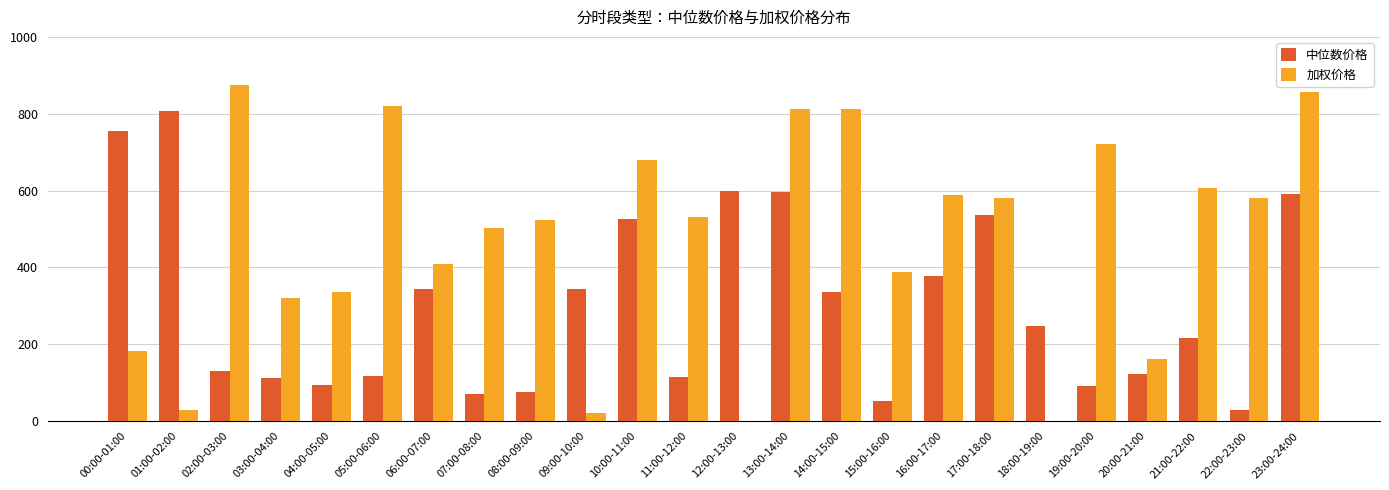

What is the total value across all series at 16:00-17:00?

964.3